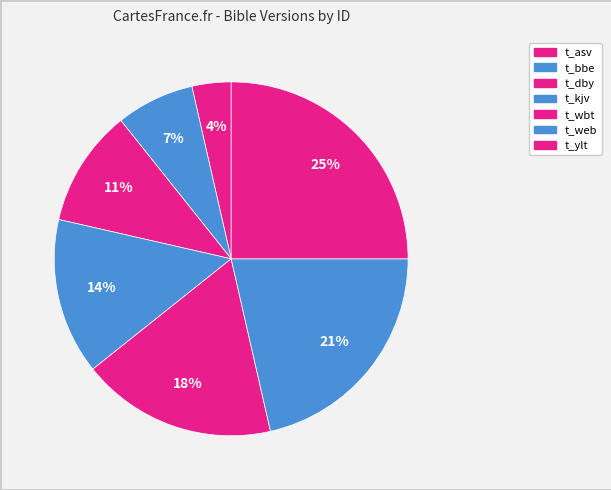

Rank the categories by value from highest to lowest.

t_ylt, t_web, t_wbt, t_kjv, t_dby, t_bbe, t_asv